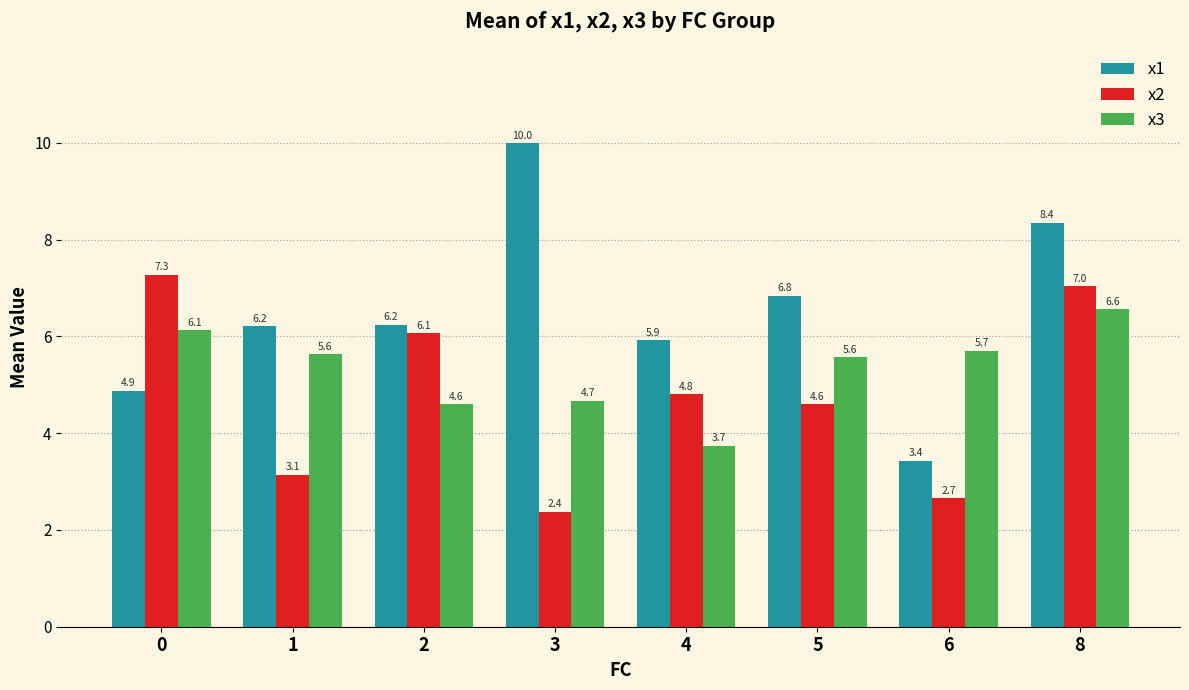

List the series in order of their overall mean, lowest first.

x2, x3, x1